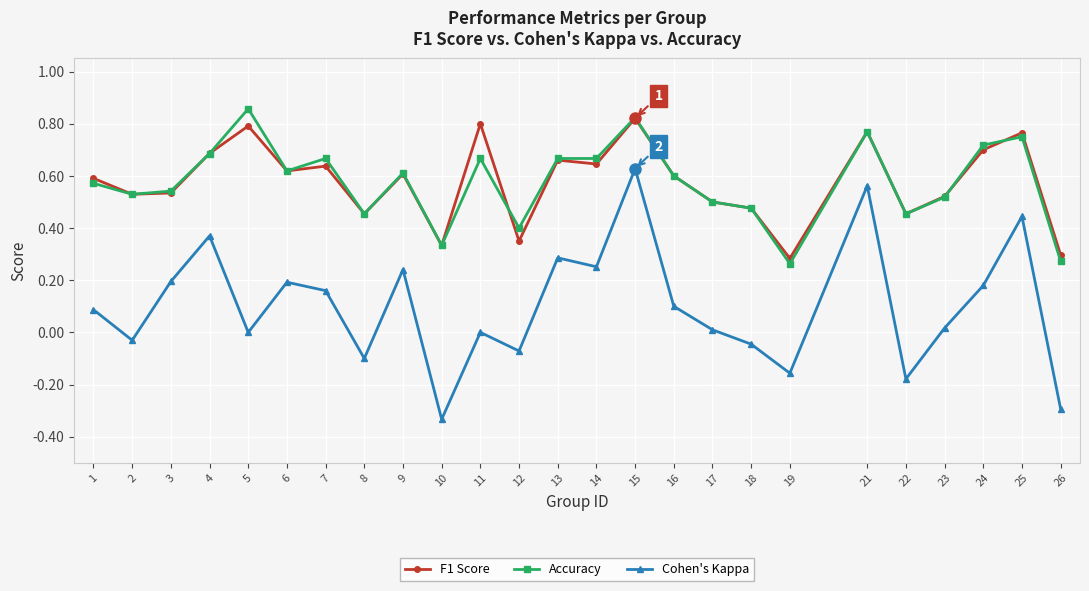

The Accuracy series shows 0.4 at 12. True or false?

True